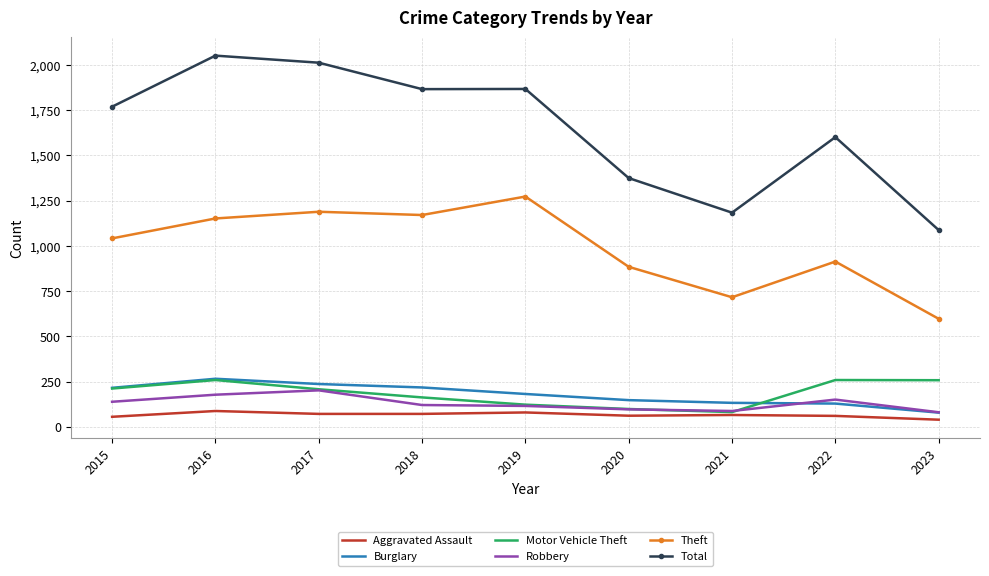

How many categories are shown in the chart?

9